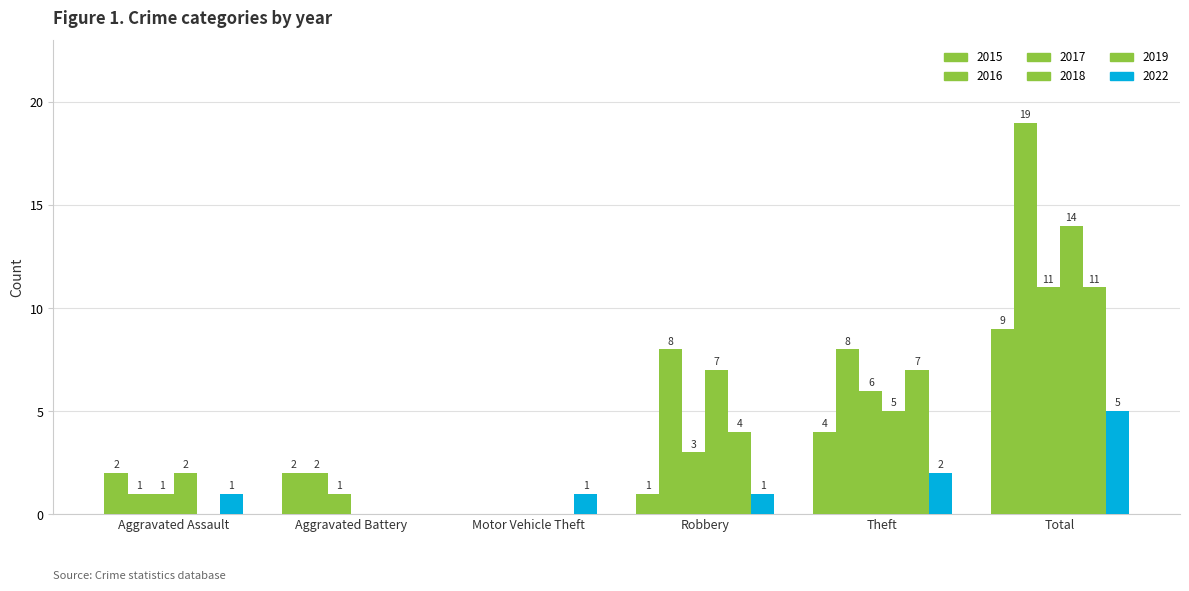

What is the total value across all series at Theft?

32